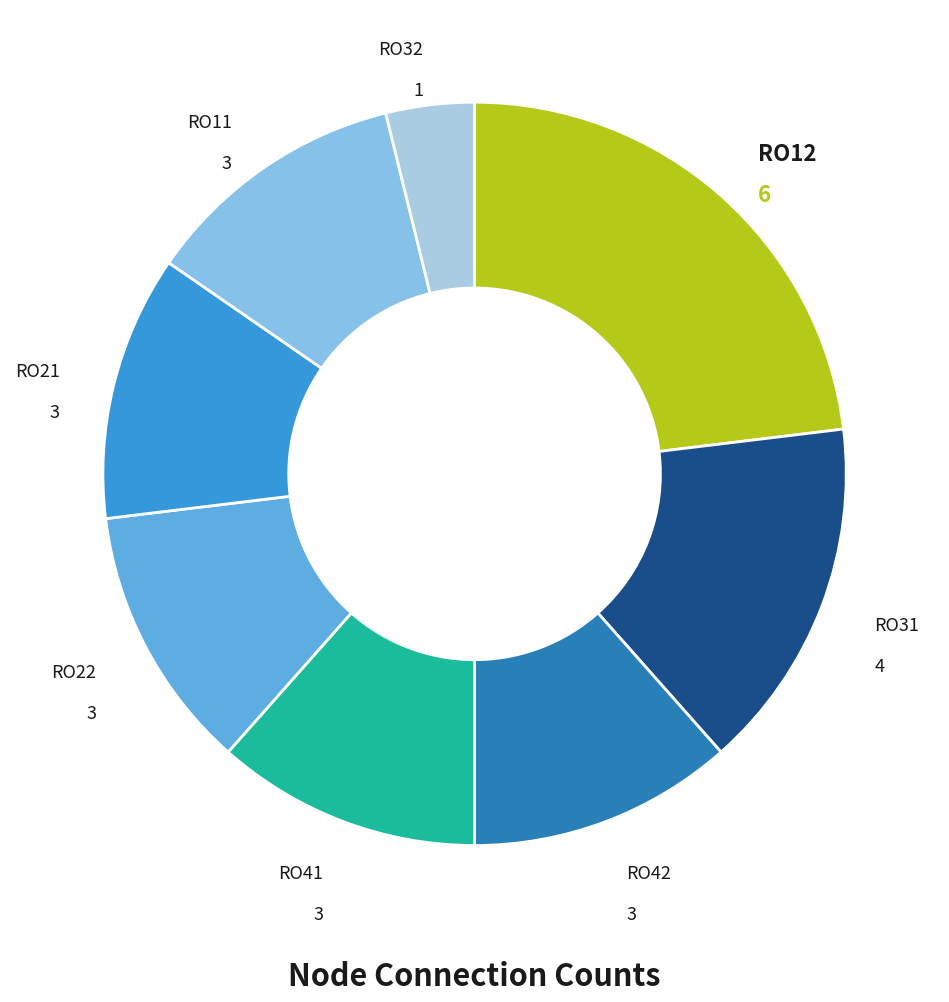

Between RO41 and RO32, which is larger?

RO41